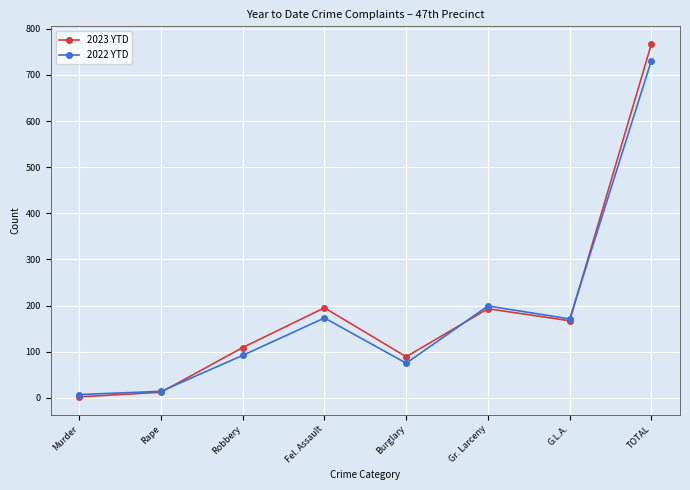

What is the highest value of the 2023 YTD series?

767